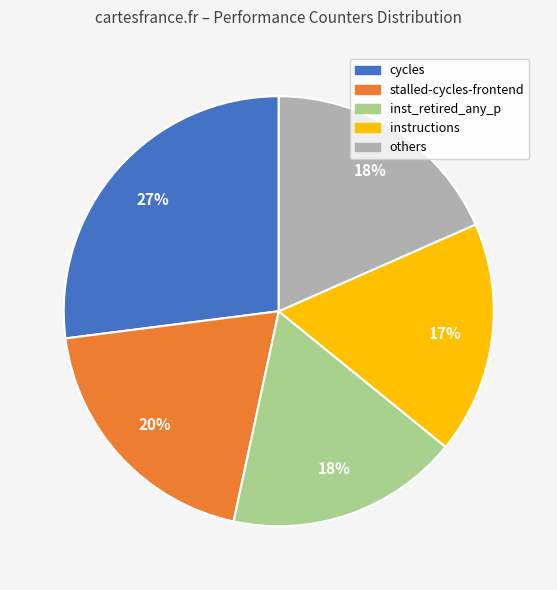

To the nearest percent, what is the average slice percentage?

20%